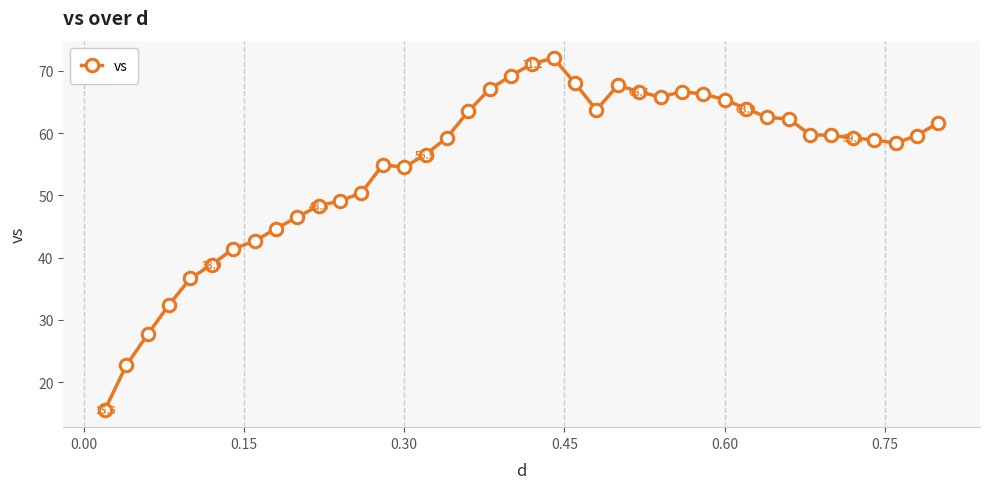

True or false: there are more than 1 points higher than both neighbors.

True